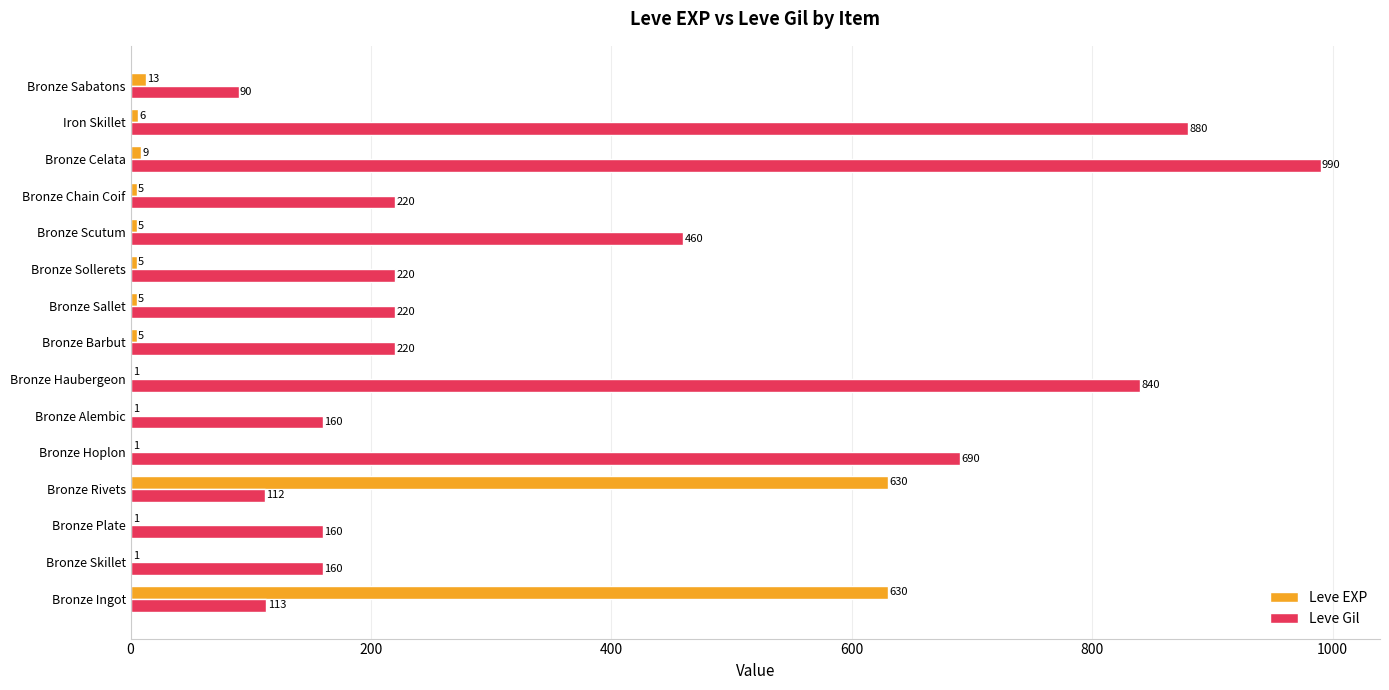

At which label is Leve EXP closest to 315?

Bronze Sabatons